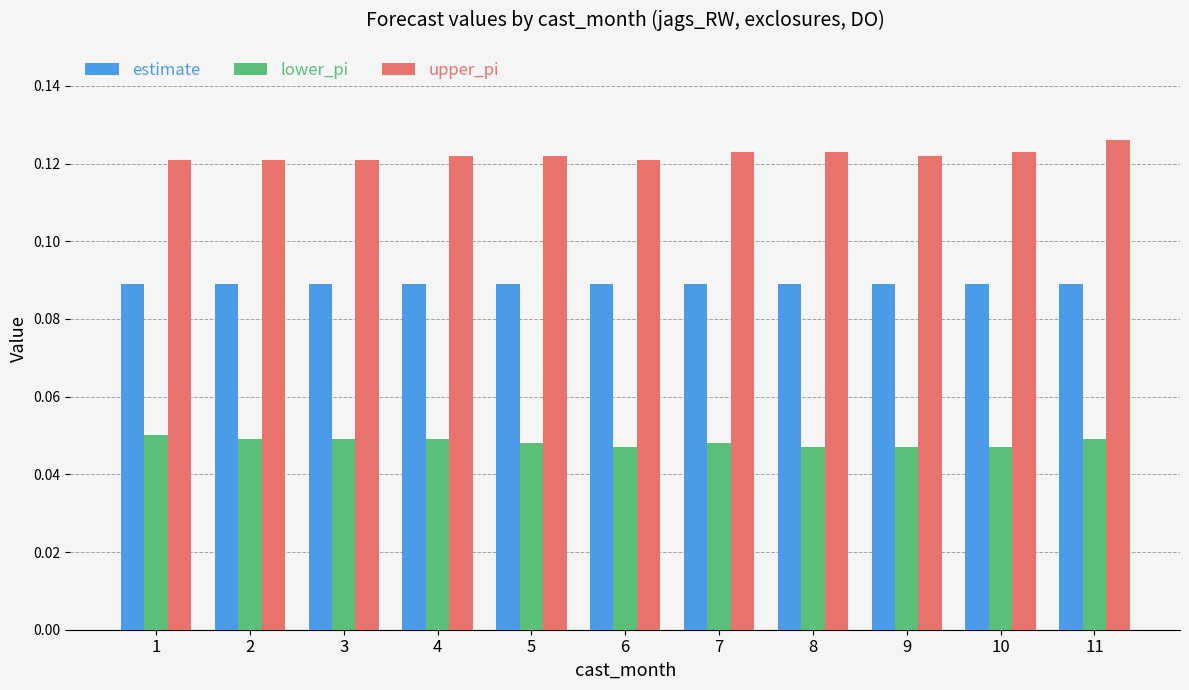

Rank the series by their average value, from highest to lowest.

upper_pi, estimate, lower_pi